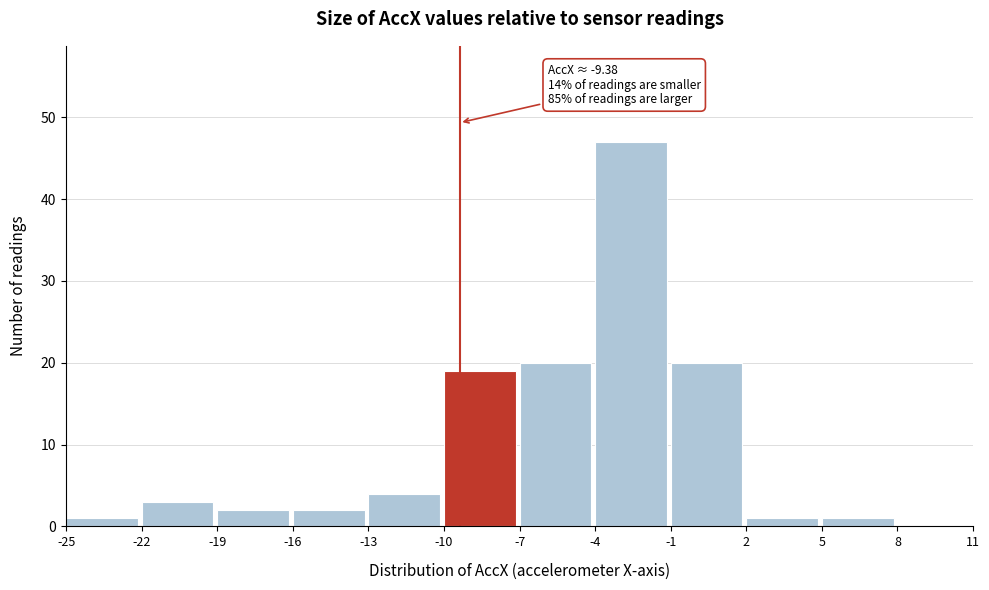

Over which range of the x-axis is the bar tallest?

-4 to -1